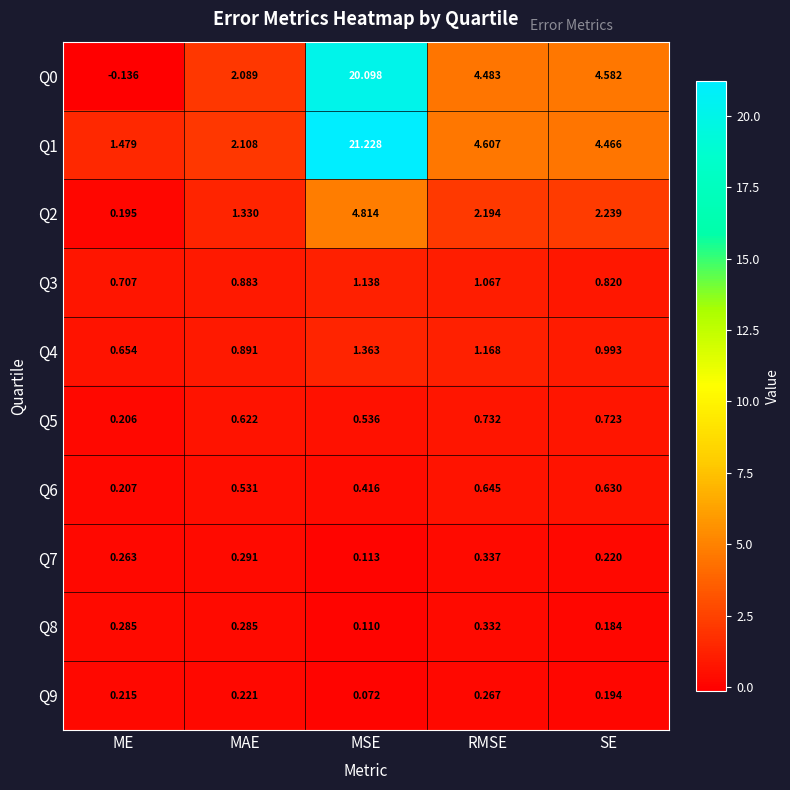

Which category has the lowest value in the Q7 series?

MSE